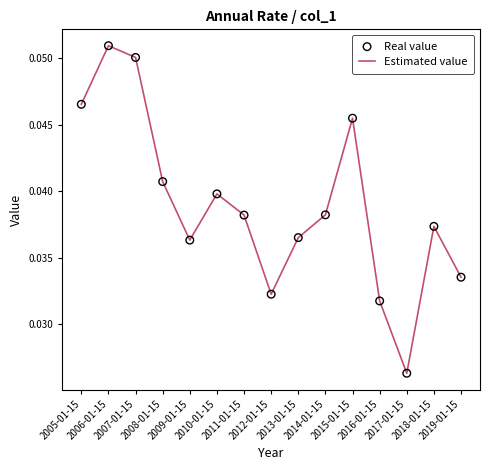

Is this an area chart (filled region under the line)?

No